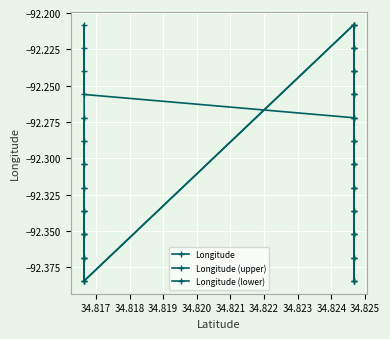

What is the sum of all Longitude (upper) values?

-1845.9